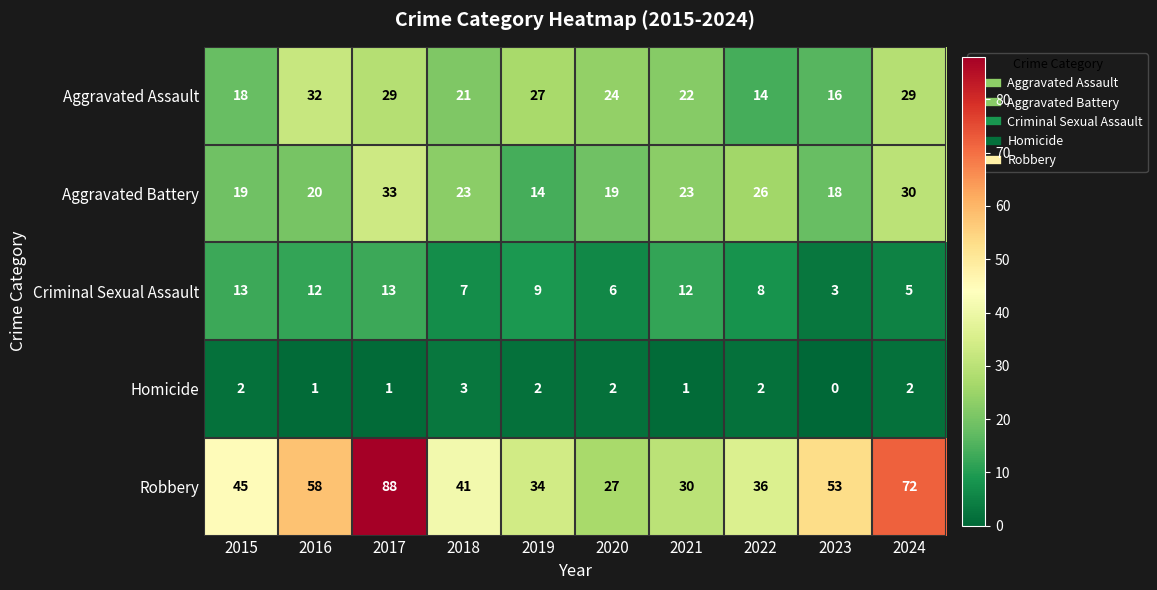

Is it true that Robbery equals 72 at 2024?

True